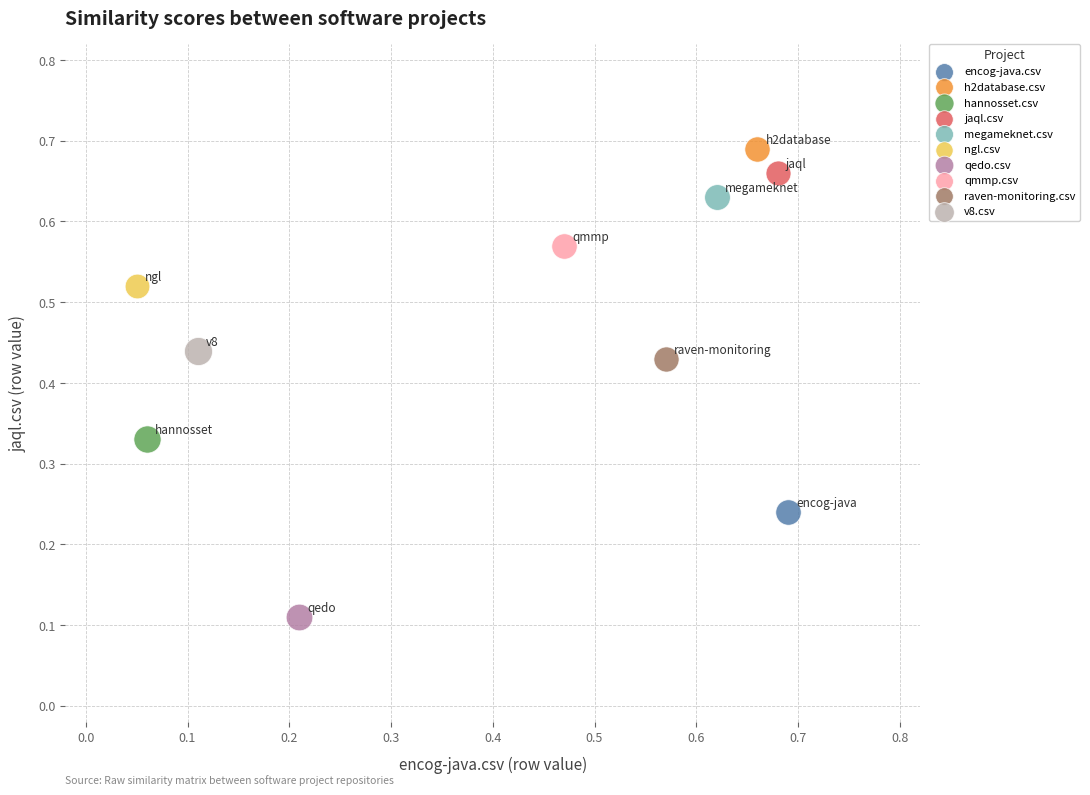

Which series reaches the minimum Y coordinate?

qedo.csv